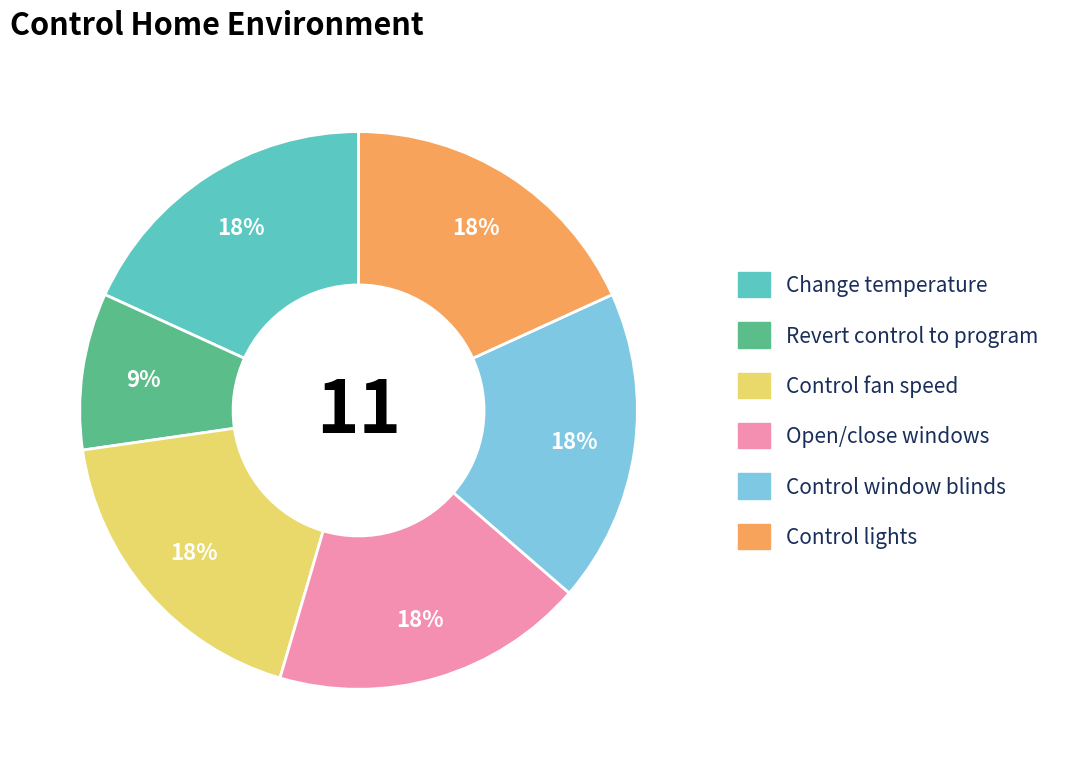

To the nearest percent, what portion does Open/close windows represent?

18%